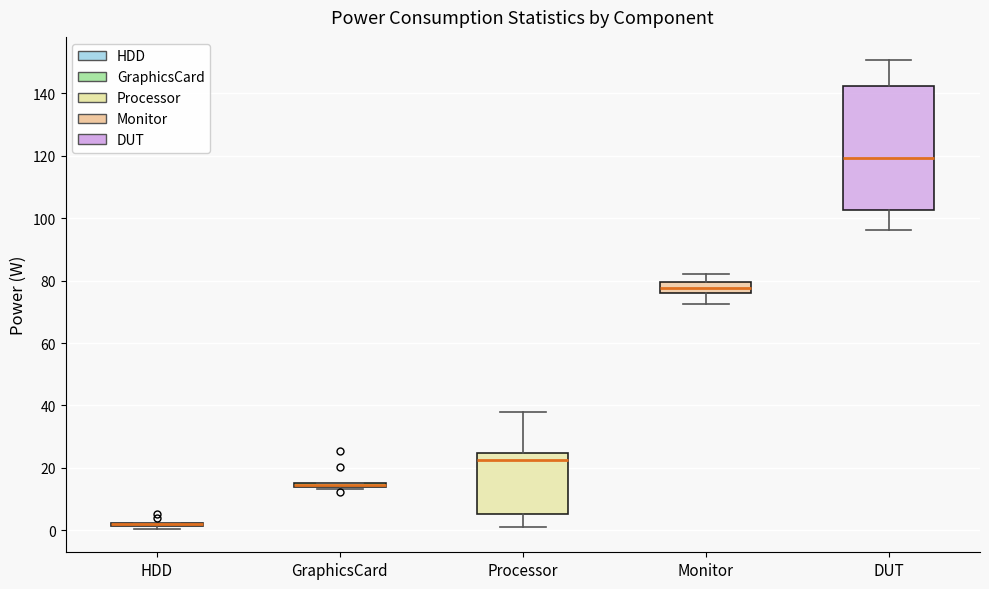

Which box is the tallest, from its lower edge to its upper edge?

DUT